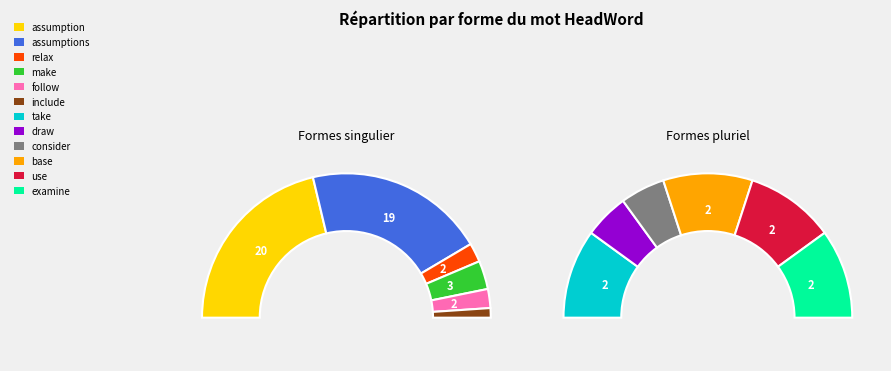

Is it true that assumptions is 27% of the pie?

False